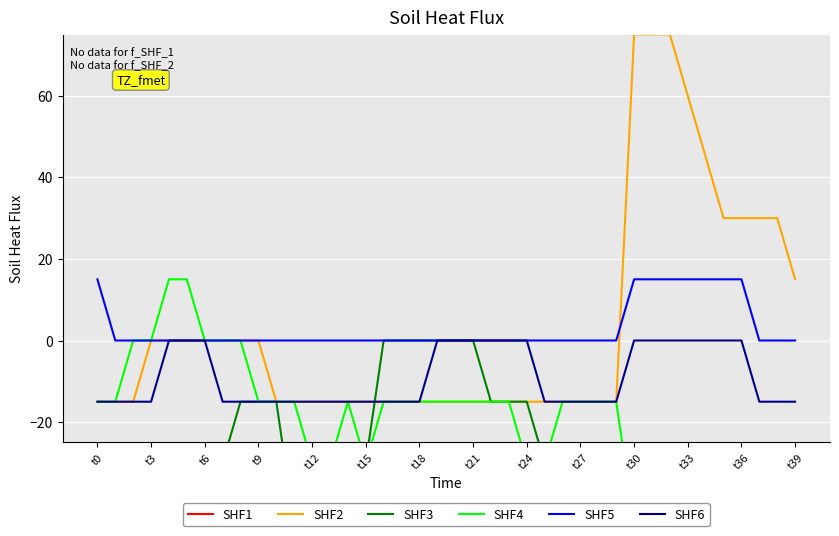

What is the sum of the SHF1 values at t3 and 17?

-75